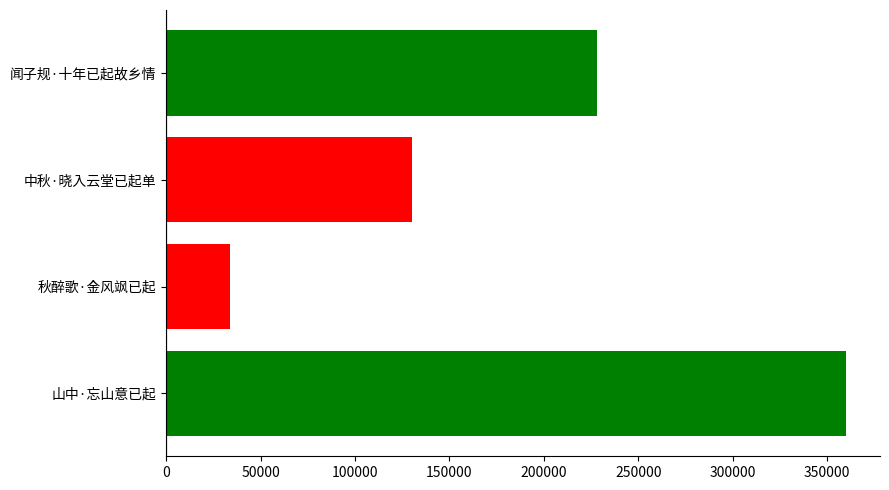

Reading bottom to top, extract all data points from this chart.

360075	33849	130207	228362